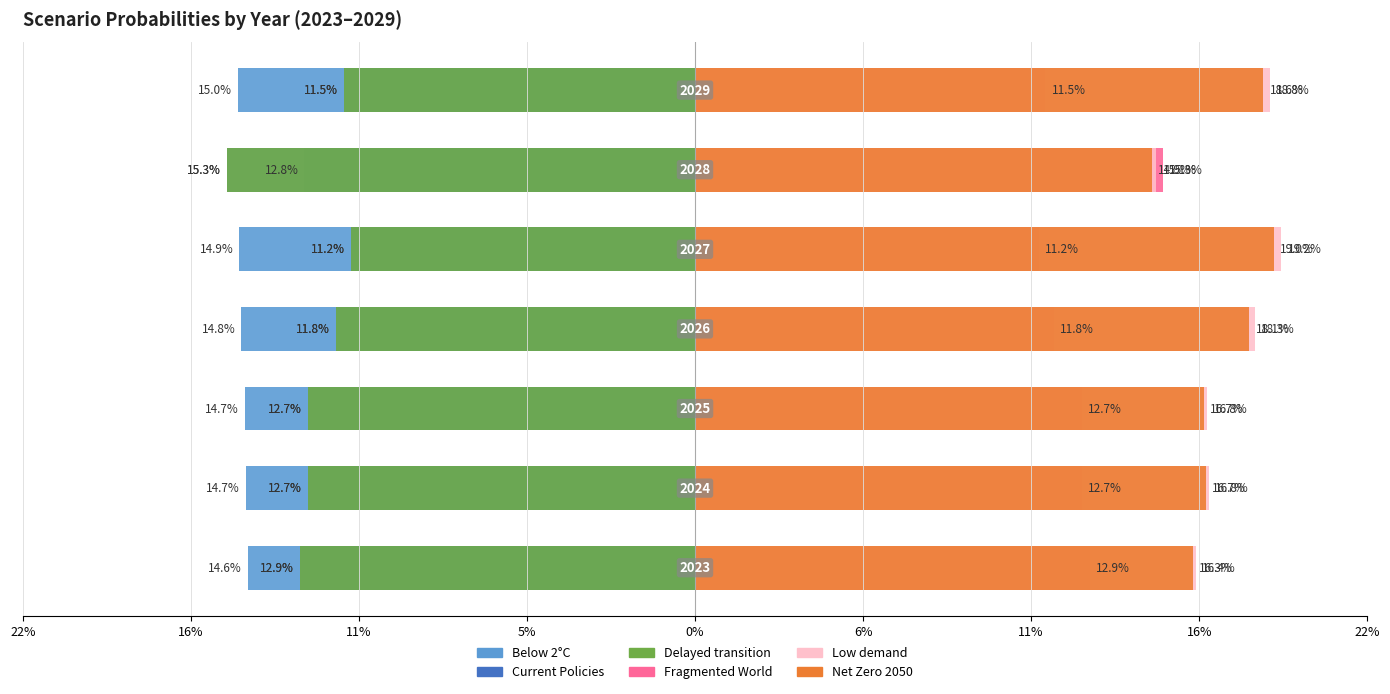

What is the total value across all series at 11%?

0.1